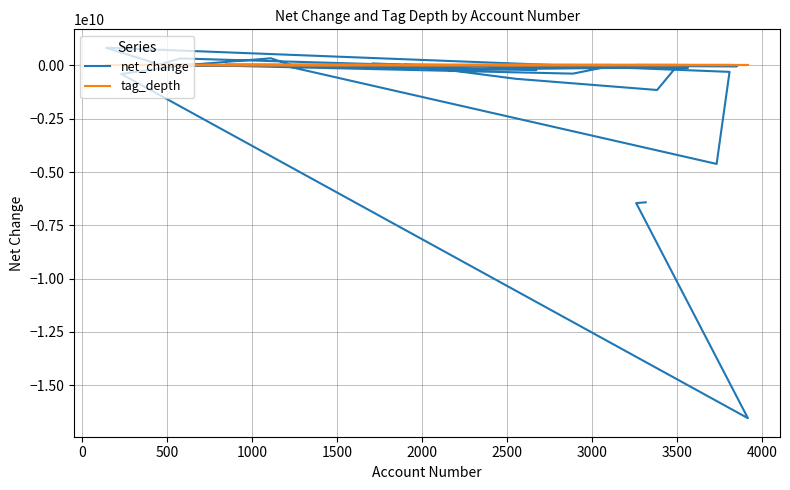

Where is the first local maximum for tag_depth?

3000